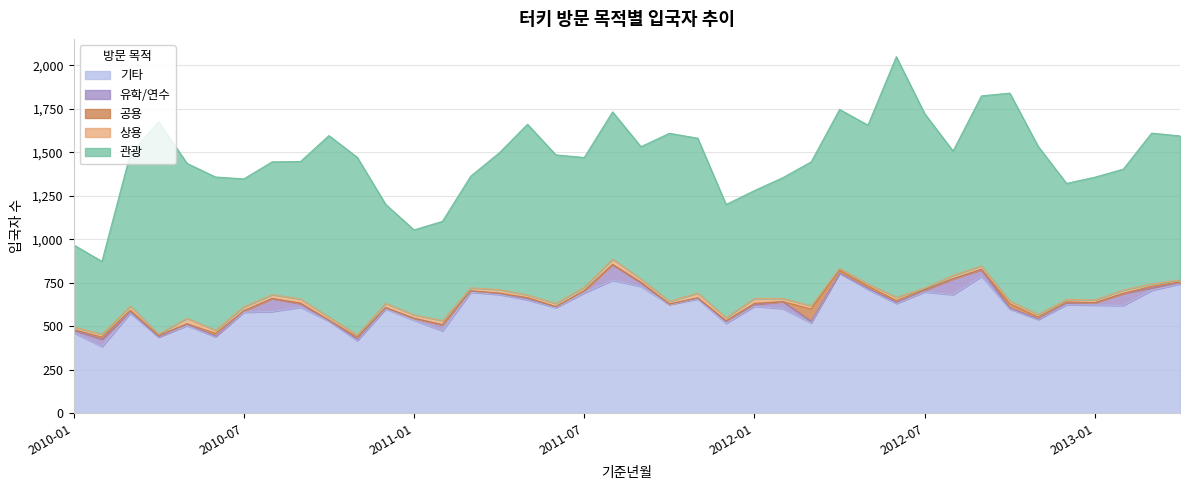

Which series changed the most between 2011-02 and 2011-06?

관광